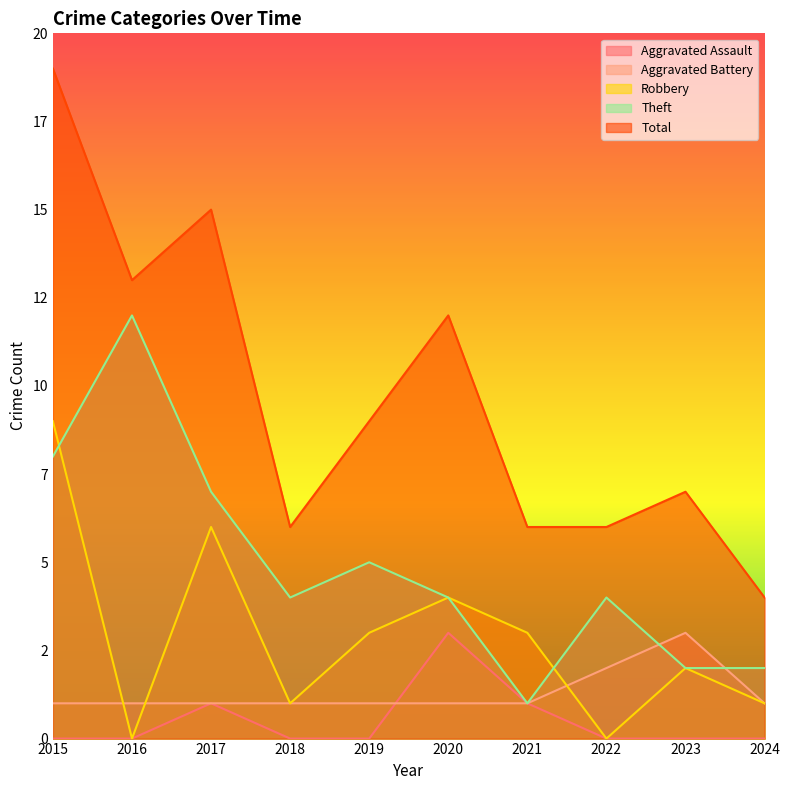

What is the maximum value shown in the chart?

19